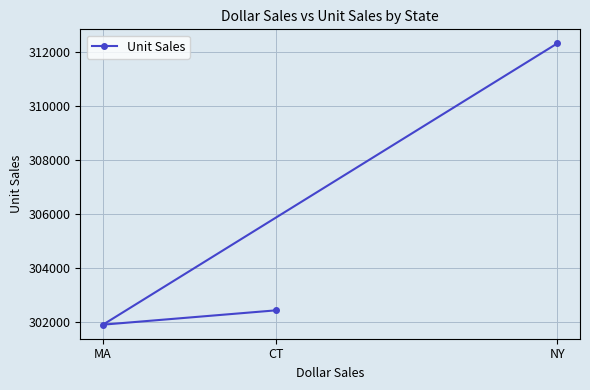

True or false: the data shows 80288 at MA.

False